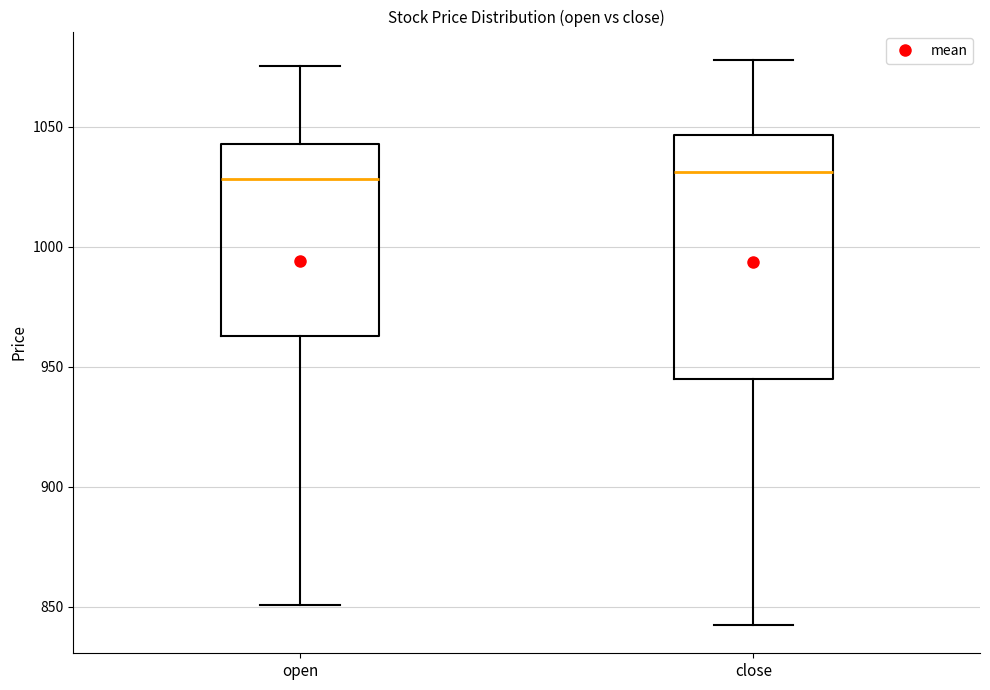

Reading left to right, read every box against the y-axis: the position of its median line, the range the box covers, and the ends of its whiskers. The values are not printed on the chart, so give them approximately, as read against the axis.

open: median 1030, box 965 to 1045, whiskers 850 to 1075
close: median 1030, box 945 to 1045, whiskers 840 to 1080